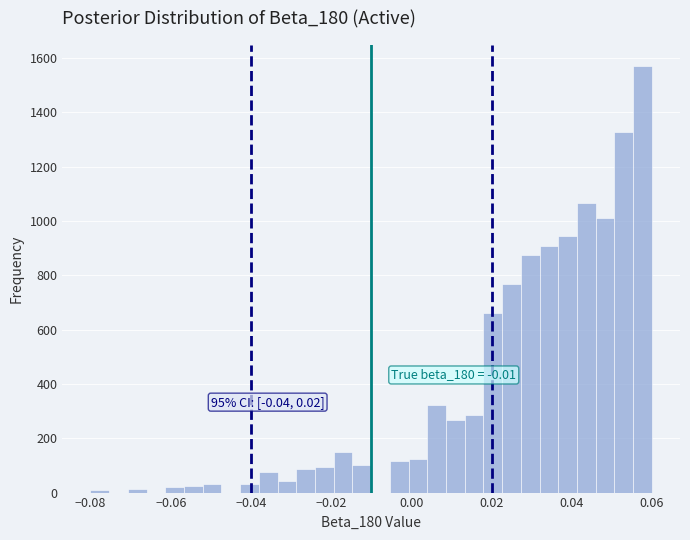

Read against the x-axis, roughly where is the centre of the tallest bar?

0.058